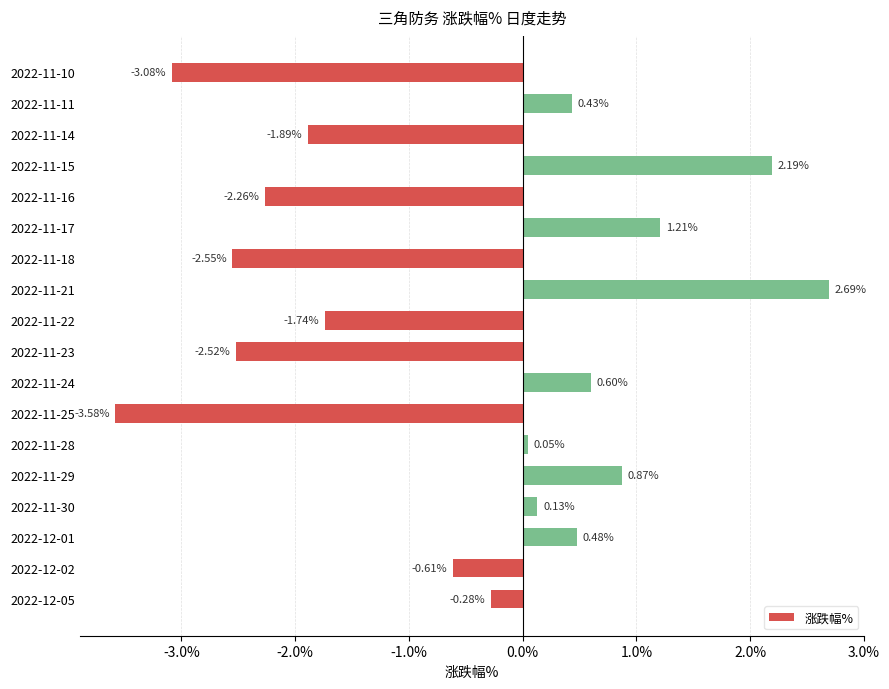

What is the maximum value shown in the chart?

2.7